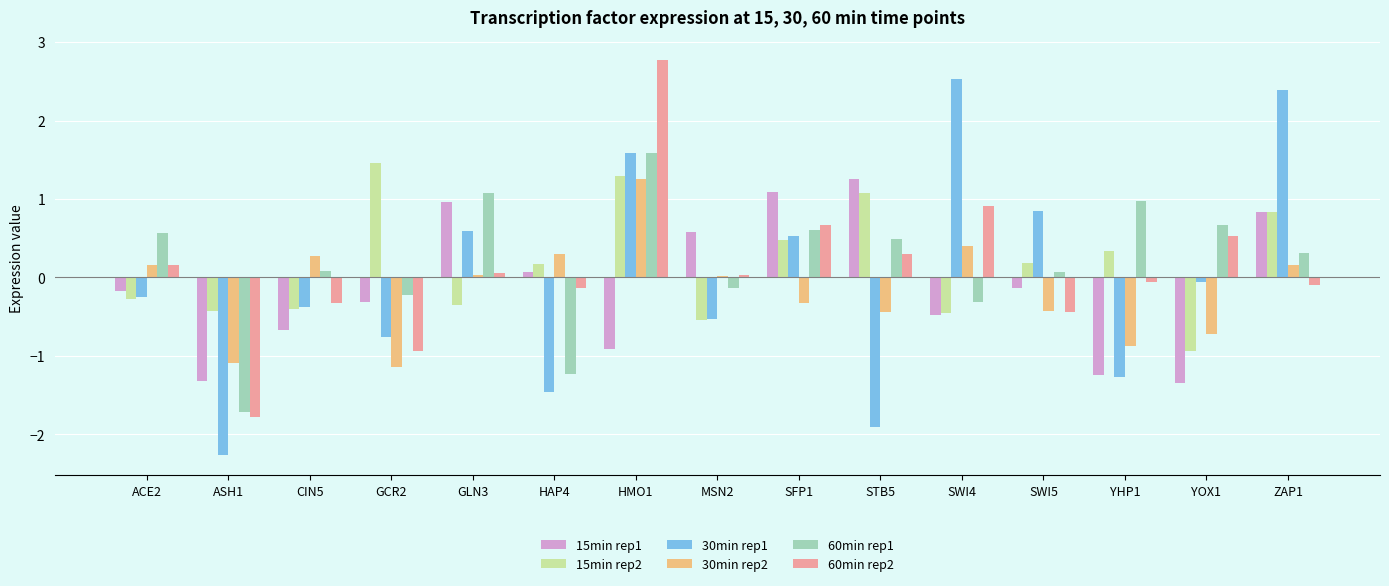

How many groups of bars are there?

15